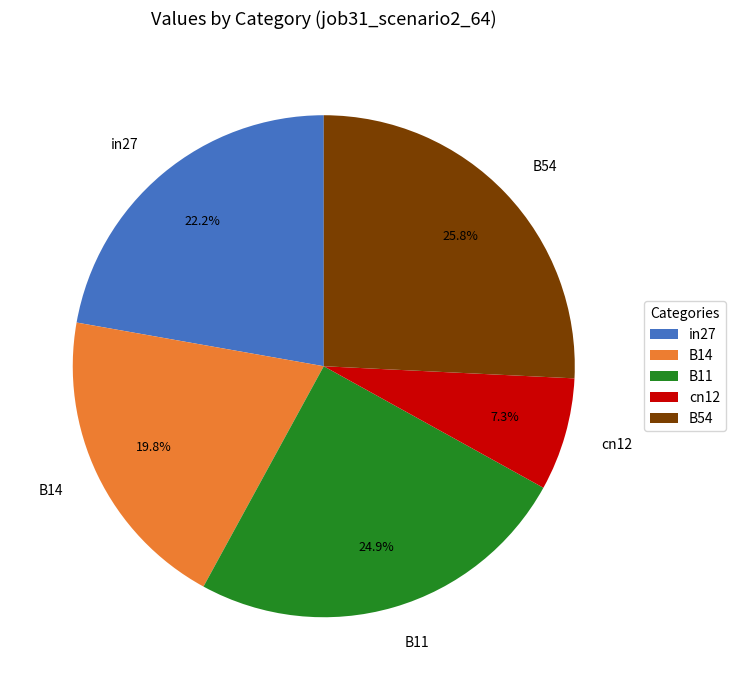

Rank the categories by value from highest to lowest.

B54, B11, in27, B14, cn12